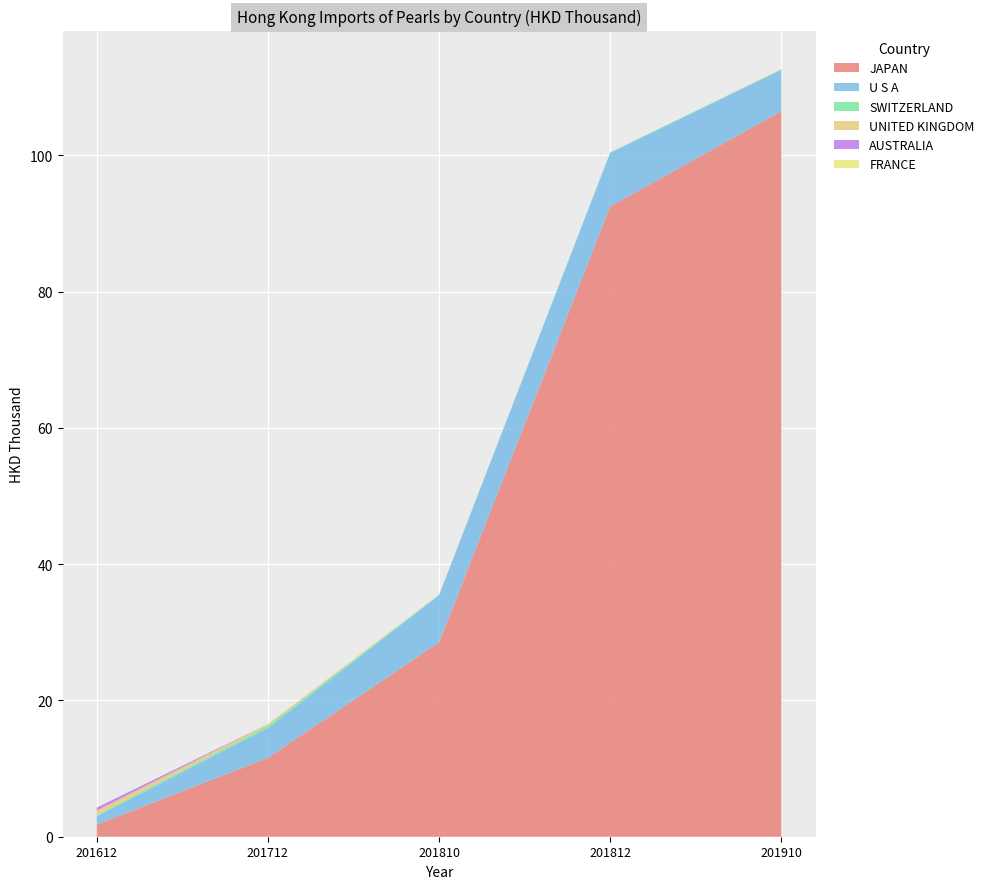

Reading left to right, what are all the values shown in this chart?

JAPAN: 1.8	11.6	28.5	92.5	106.5
U S A: 1.2	4.4	6.9	7.9	6.0
SWITZERLAND: 0.2	0.3	0.1	0.1	0.1
UNITED KINGDOM: 0.7	0.2	0.0	0.0	0.0
AUSTRALIA: 0.4	0.0	0.0	0.0	0.0
FRANCE: 0.0	0.0	0.0	0.0	0.0